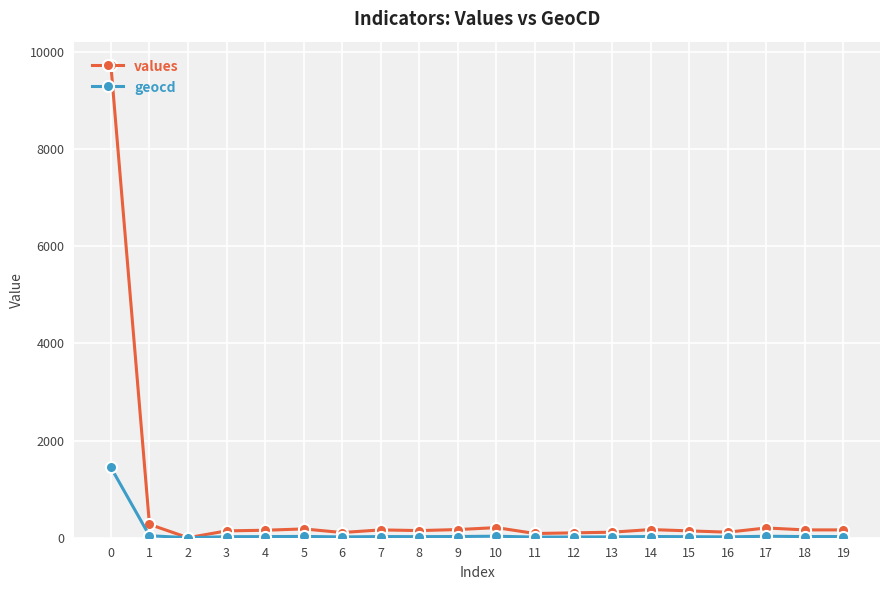

Count the number of data series in this chart.

2